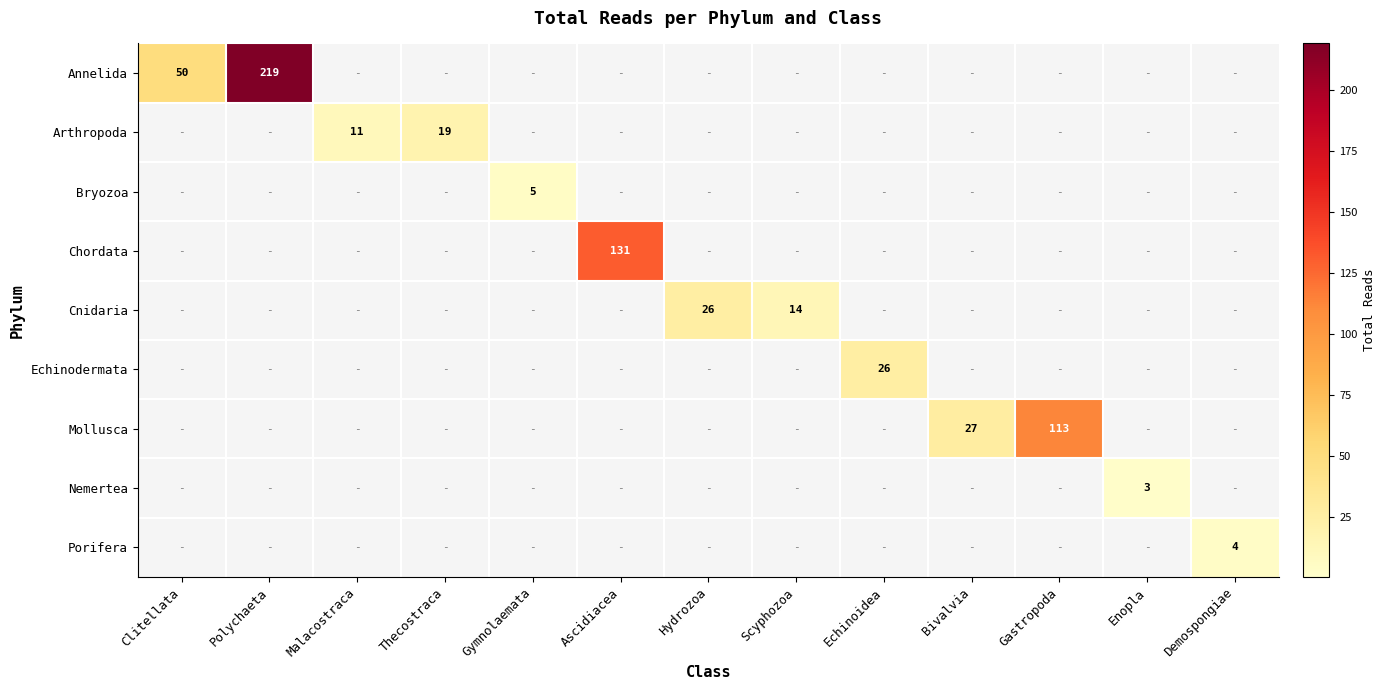

Is the value of Annelida at Polychaeta greater than the value of Nemertea at Enopla?

Yes